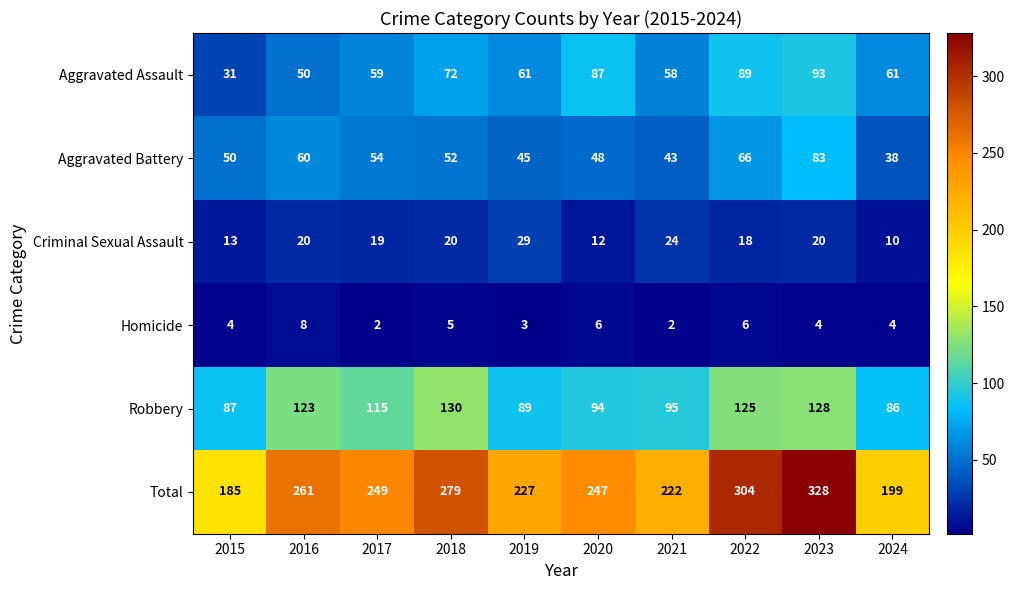

What is the difference between the second highest and second lowest values in the Robbery series?

41